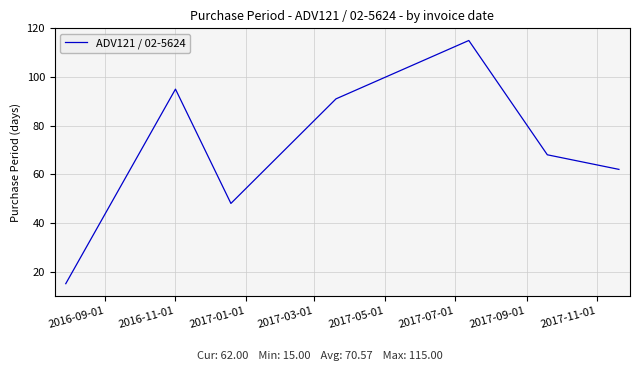

What is the greatest value displayed?

115